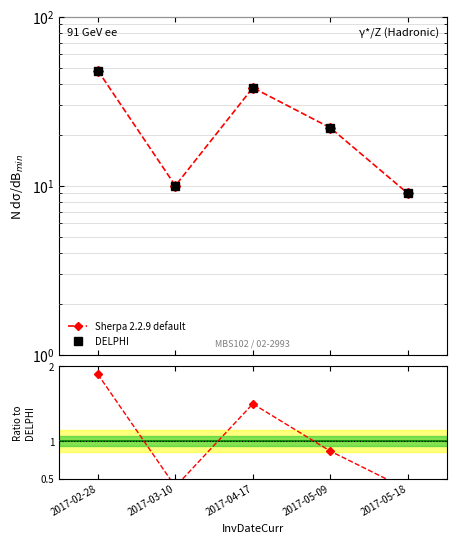

Is the value of DELPHI at 2017-03-10 greater than the value of Ratio to DELPHI at 2017-05-09?

Yes